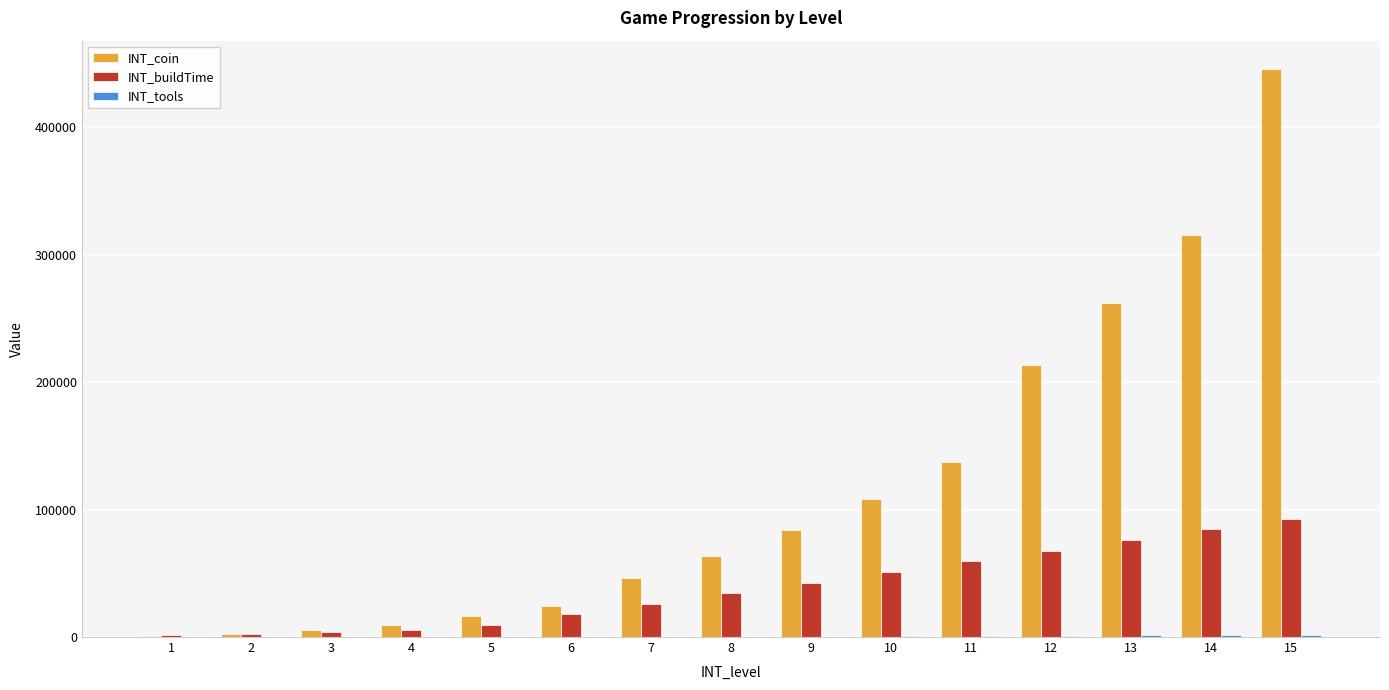

Is it true that INT_coin equals 12508 at 7?

False